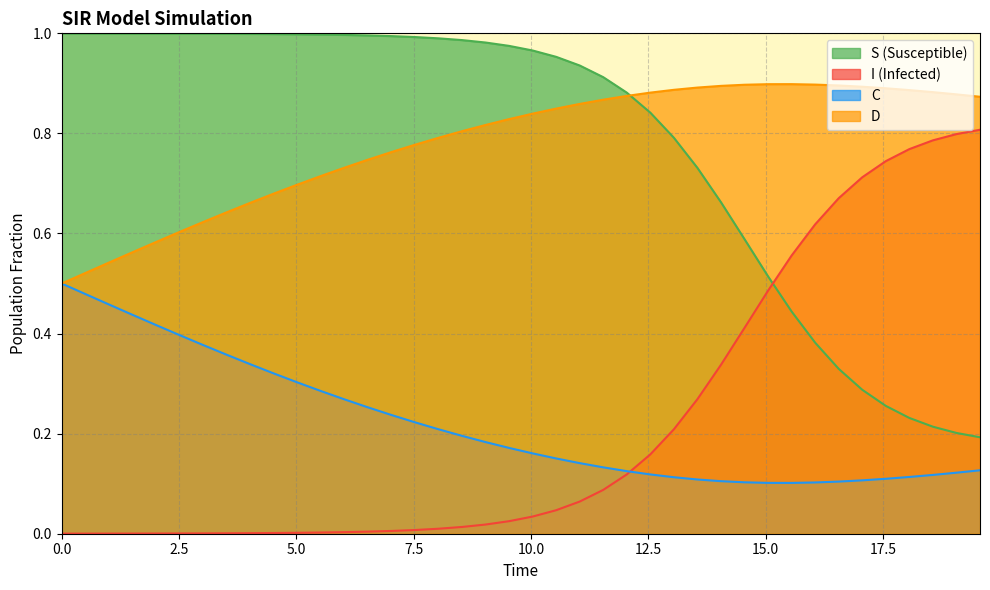

What are all the series names shown in the legend?

S (Susceptible), I (Infected), C, D